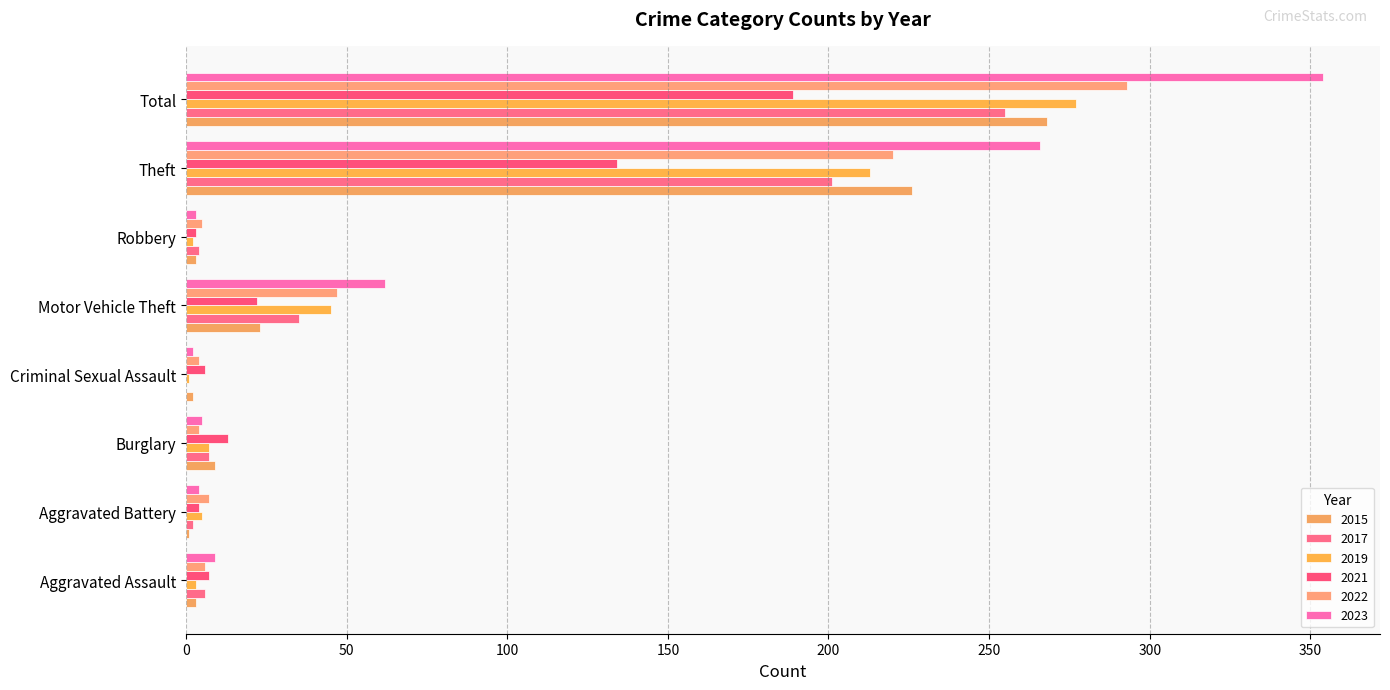

Which series has the largest total across all categories?

2023